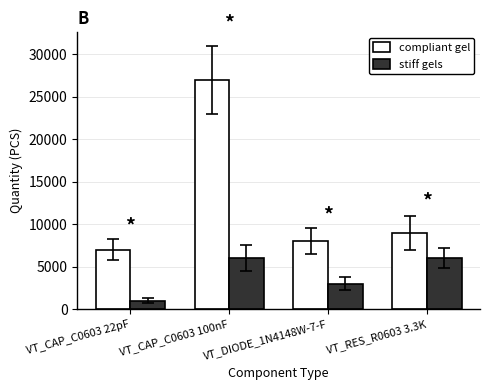

What are all the series names shown in the legend?

compliant gel, stiff gels